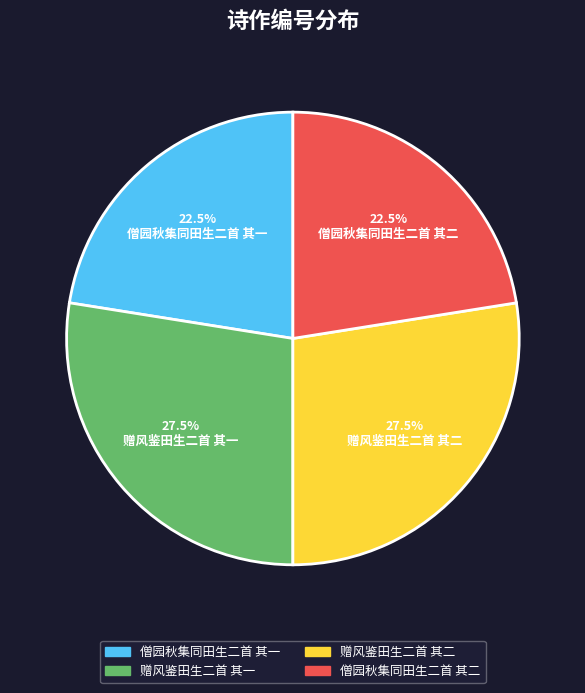

Is there any slice that represents more than half of the pie?

No